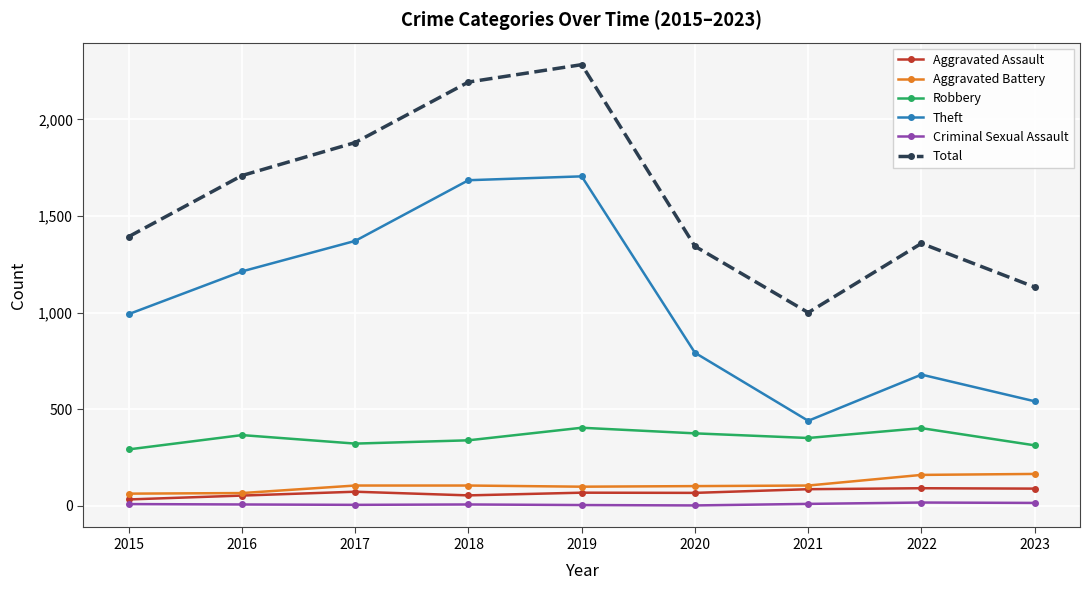

What are all the series names shown in the legend?

Aggravated Assault, Aggravated Battery, Robbery, Theft, Criminal Sexual Assault, Total